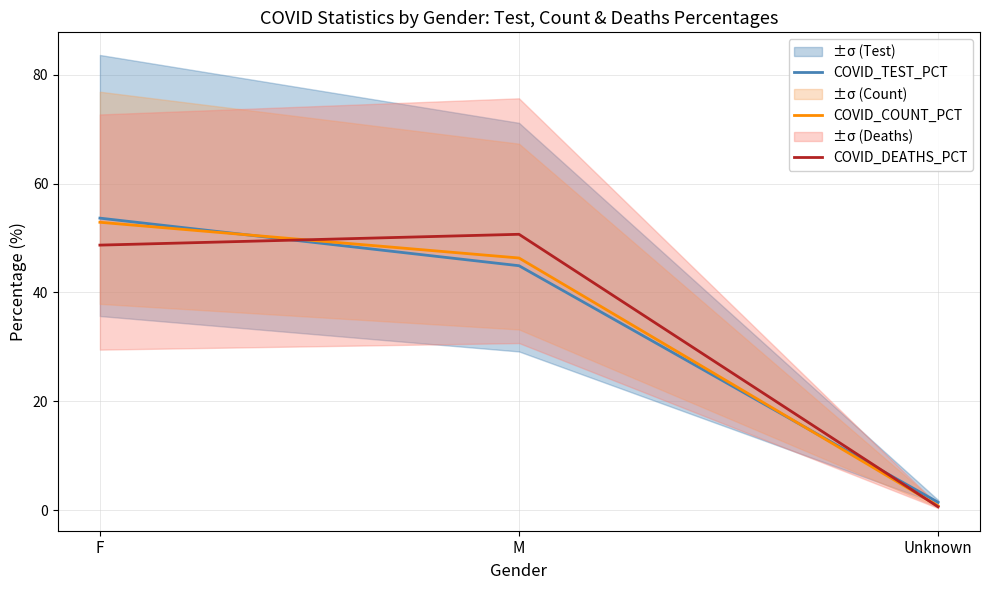

What is the label of the 3rd point from the right?

F